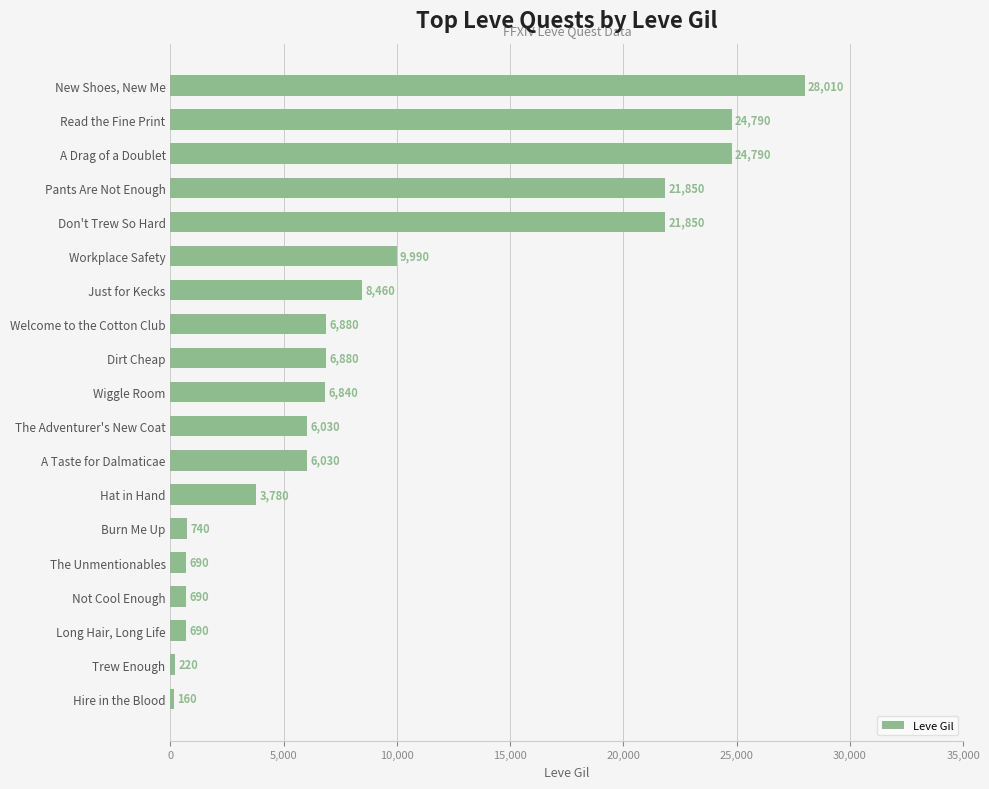

What is the difference between the maximum and minimum values?

27850